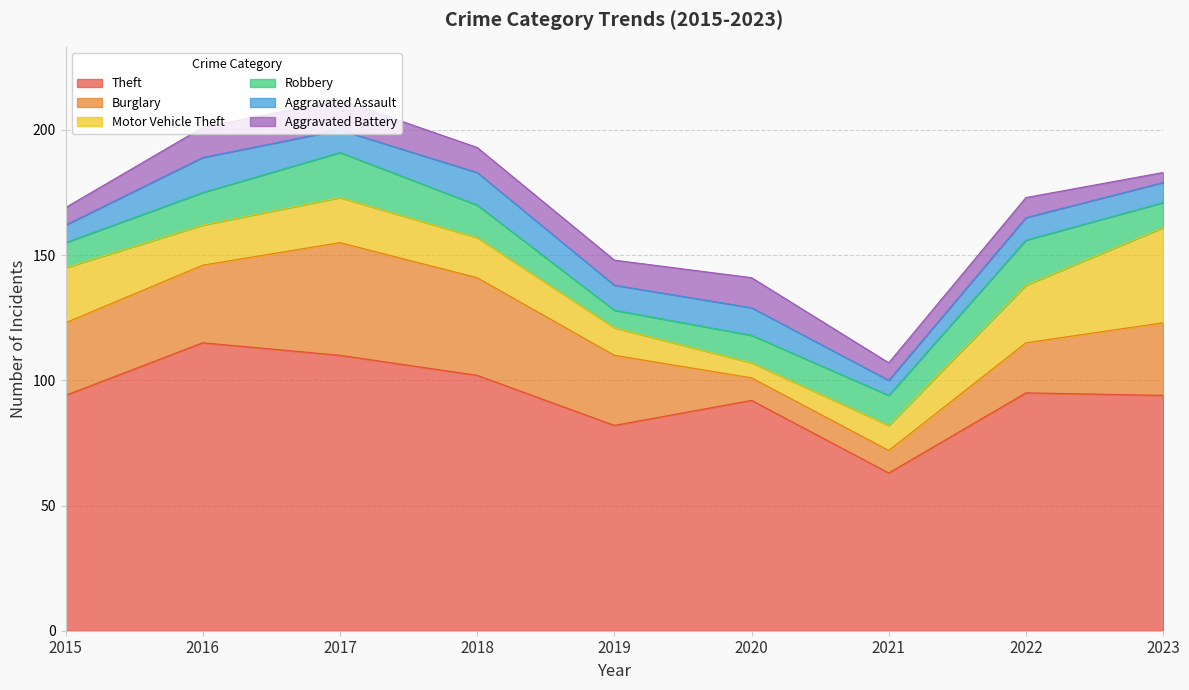

Reading left to right, what are all the values shown in this chart?

Theft: 2015=94	2016=115	2017=110	2018=102	2019=82	2020=92	2021=63	2022=95	2023=94
Burglary: 2015=29	2016=31	2017=45	2018=39	2019=28	2020=9	2021=9	2022=20	2023=29
Motor Vehicle Theft: 2015=22	2016=16	2017=18	2018=16	2019=11	2020=6	2021=10	2022=23	2023=38
Robbery: 2015=10	2016=13	2017=18	2018=13	2019=7	2020=11	2021=12	2022=18	2023=10
Aggravated Assault: 2015=7	2016=14	2017=9	2018=13	2019=10	2020=11	2021=6	2022=9	2023=8
Aggravated Battery: 2015=7	2016=12	2017=12	2018=10	2019=10	2020=12	2021=7	2022=8	2023=4